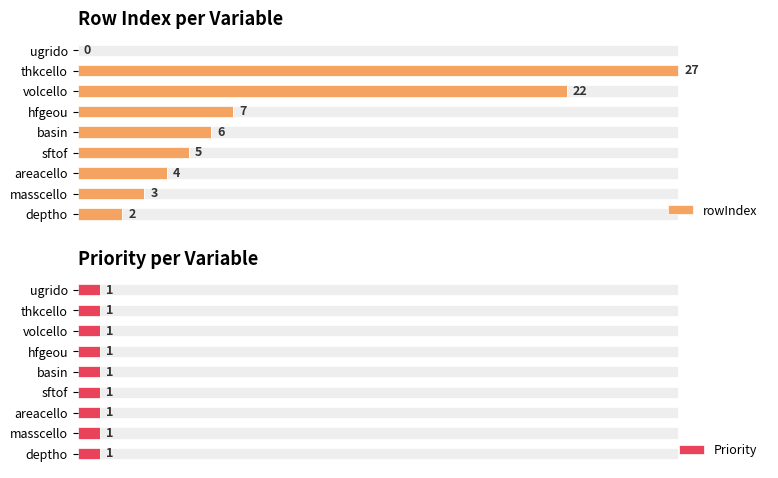

At which label does rowIndex reach its peak?

thkcello